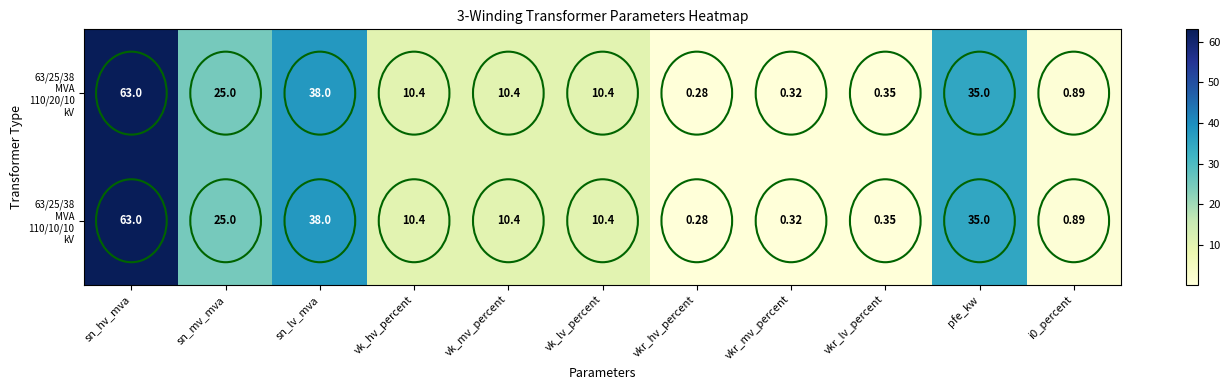

List the series in order of their peak value, lowest first.

63/25/38 MVA 110/20/10 kV, 63/25/38 MVA 110/10/10 kV